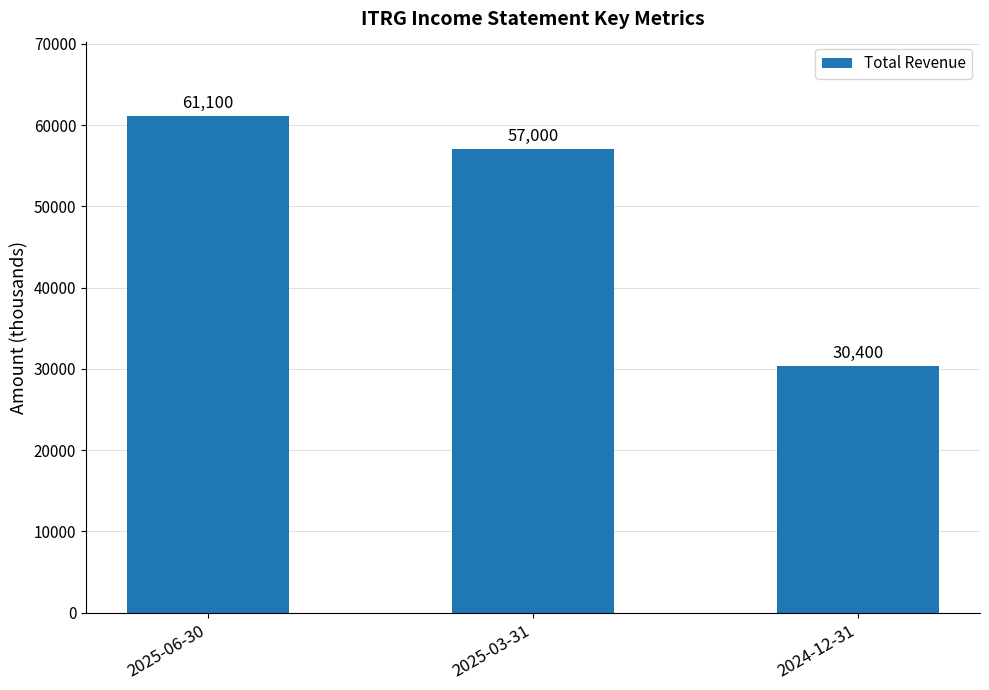

How many values are below 57000?

1